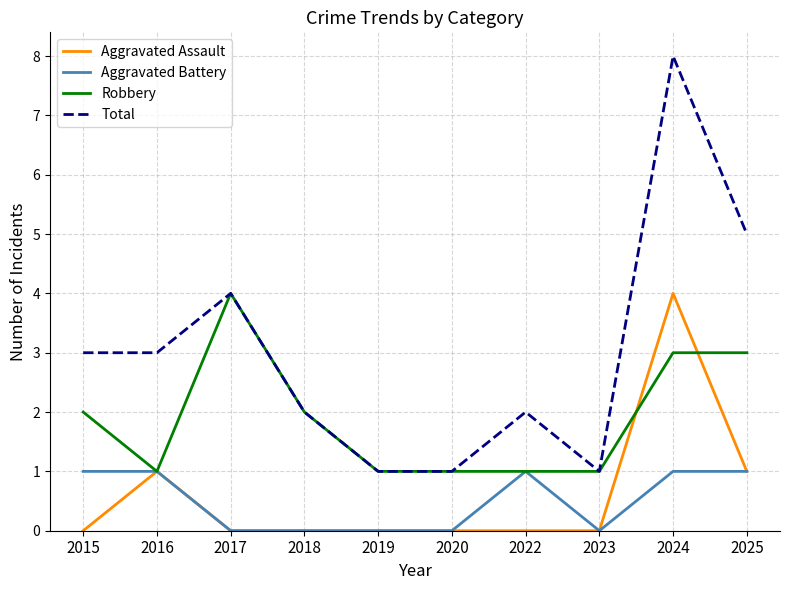

Which category has the highest value across all series?

2024